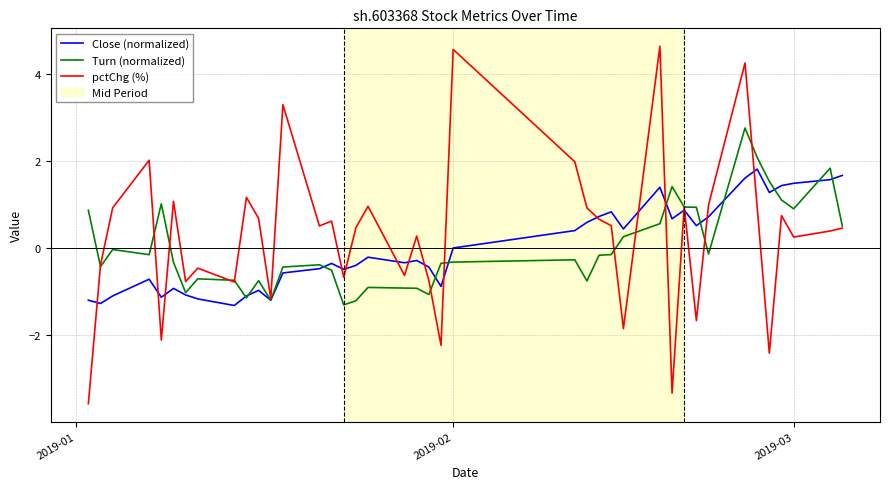

Which series has the widest spread of values?

pctChg (%)